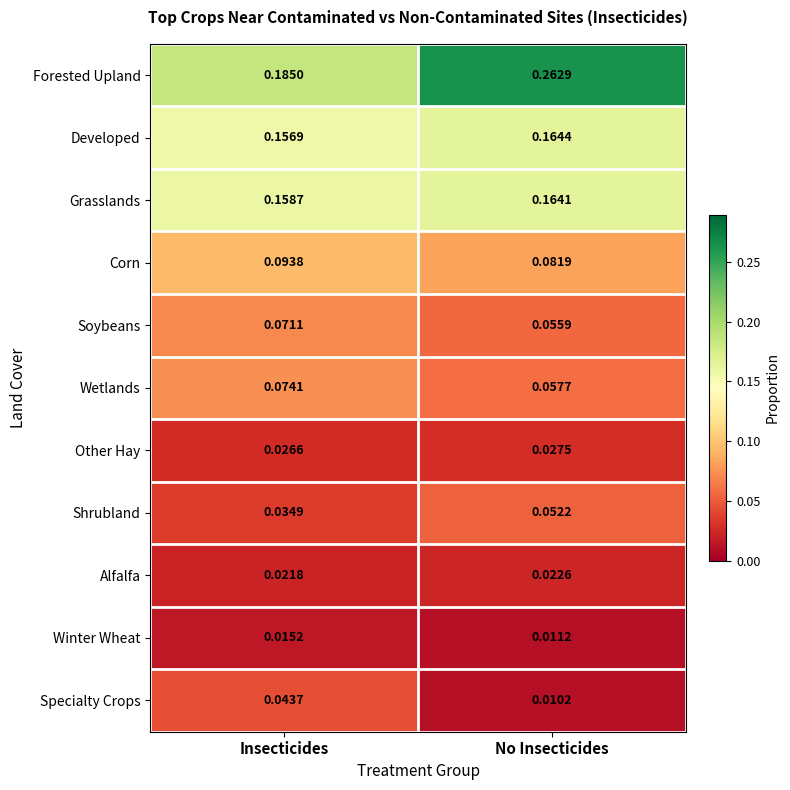

Which series has the largest range (max minus min)?

Forested Upland